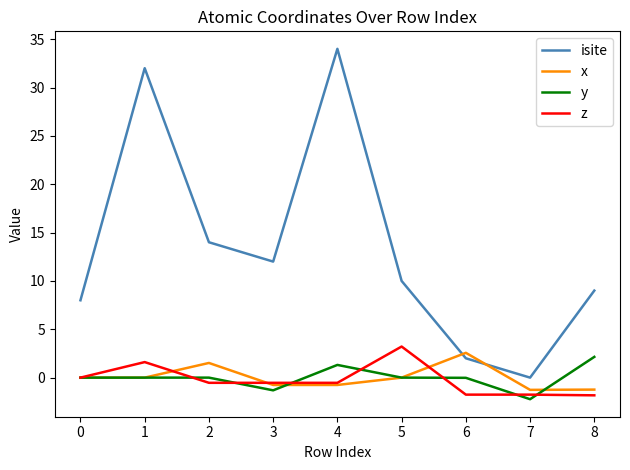

Is the value of x at 1 greater than the value of z at 8?

Yes